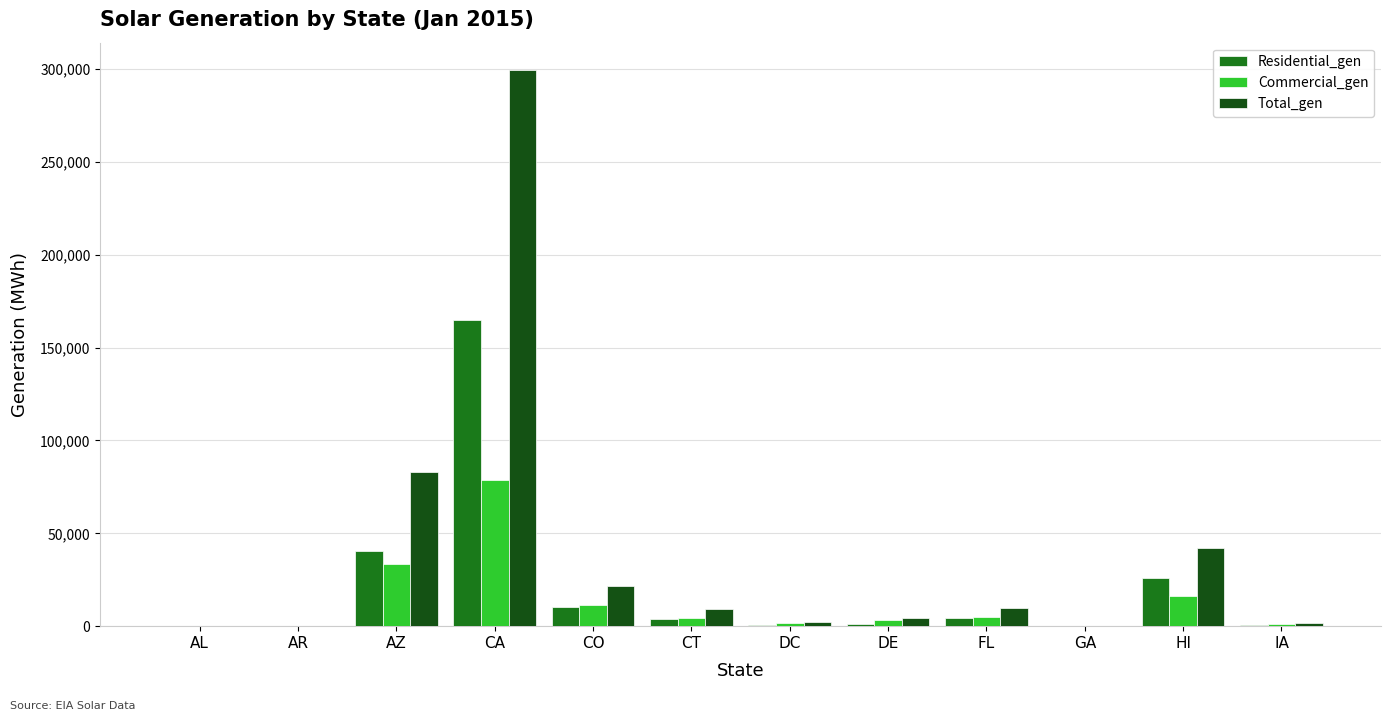

Which series has the widest spread of values?

Total_gen